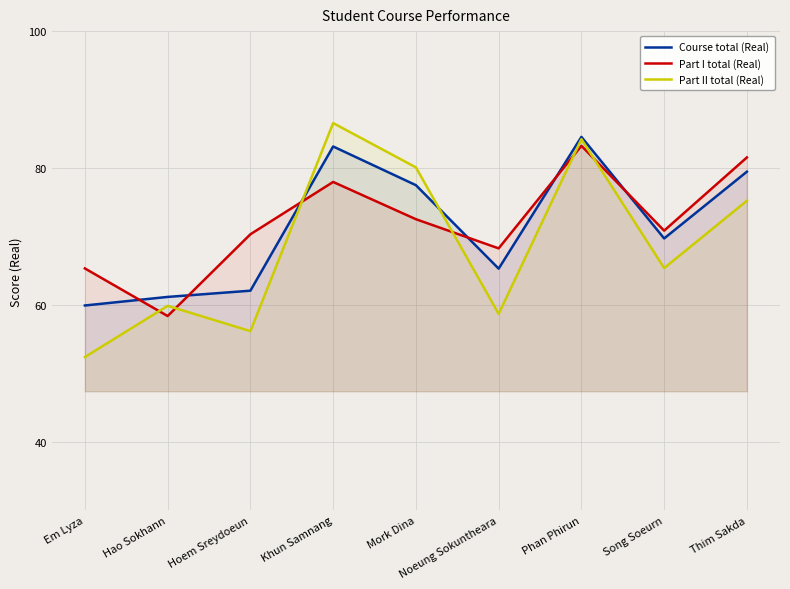

Which has a higher value, Song Soeurn or Noeung Sokuntheara?

Song Soeurn